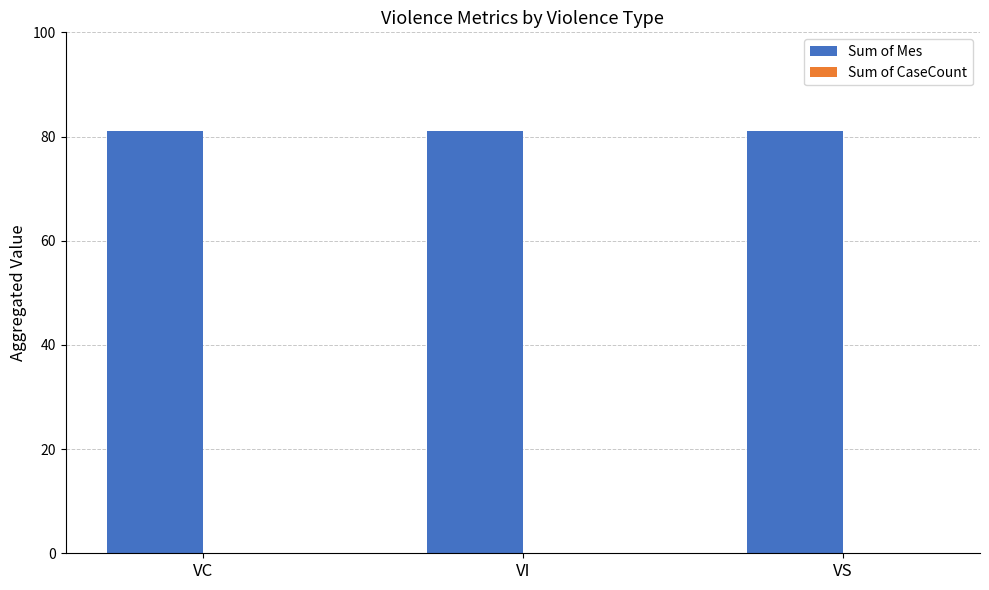

Reading right to left, transcribe all the data shown in this chart.

Sum of Mes: 81	81	81
Sum of CaseCount: 0	0	0